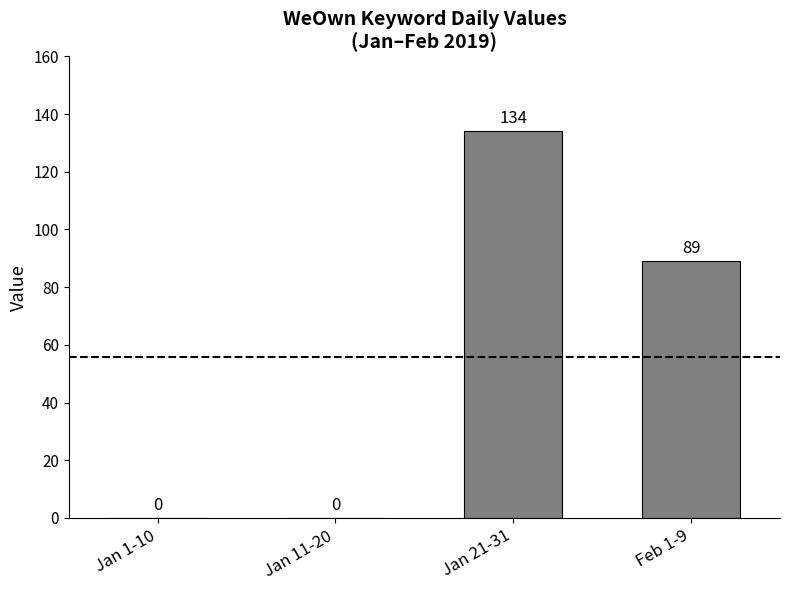

Count the values in the range 0 to 134.

4